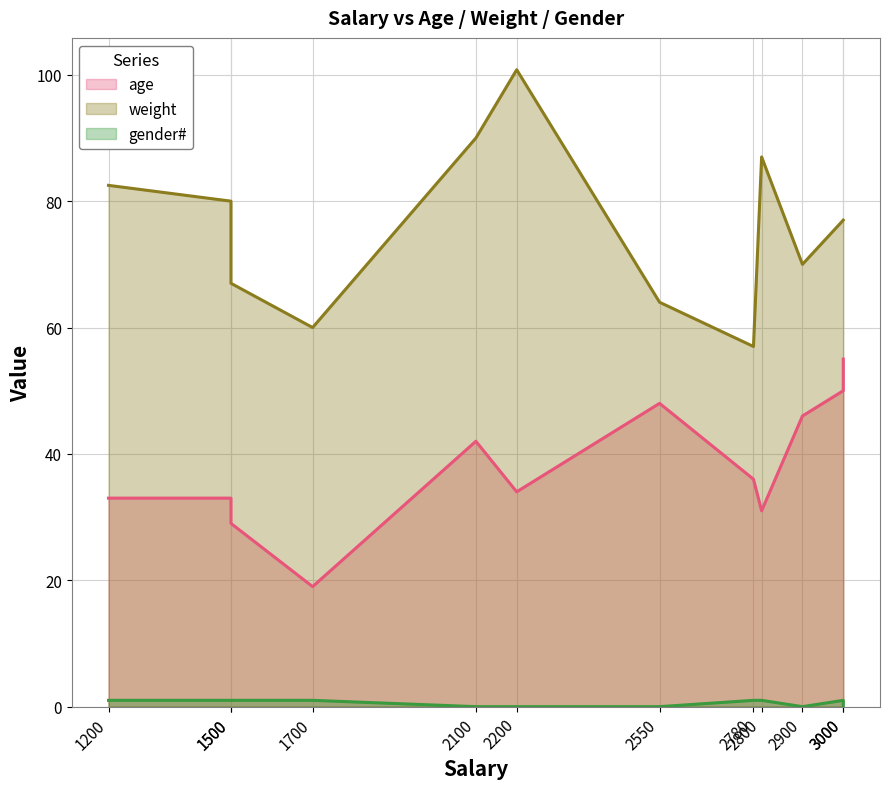

True or false: age and weight intersect in this chart.

False